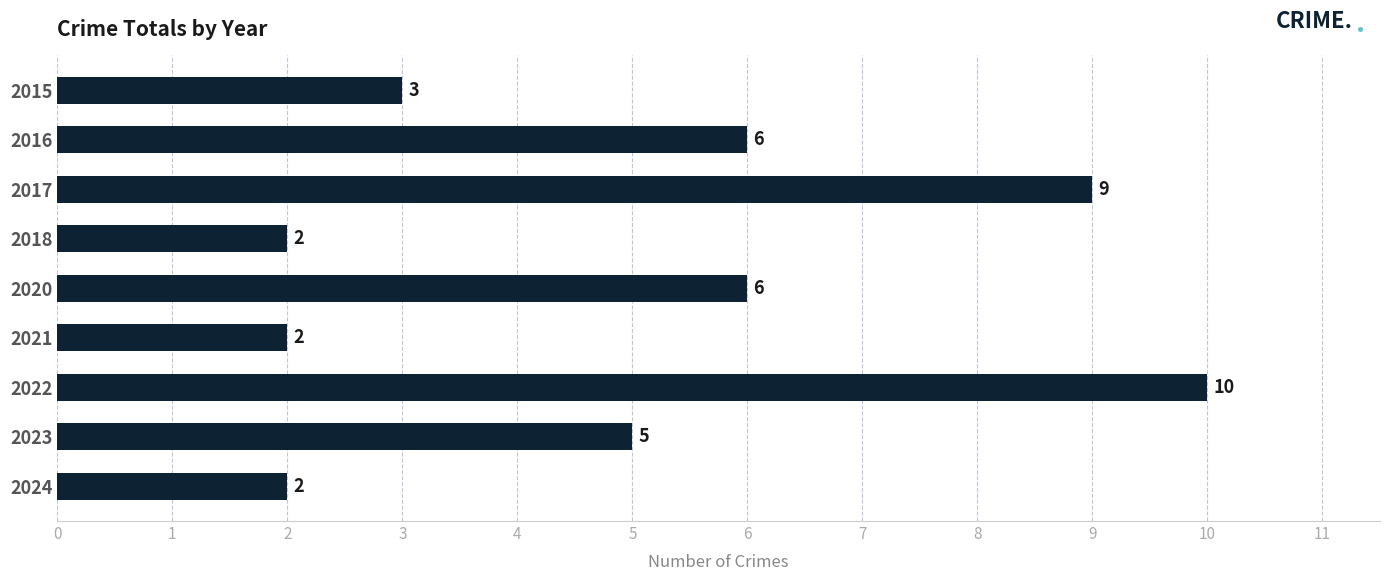

What is the change in value from 2017 to 2021?

-7